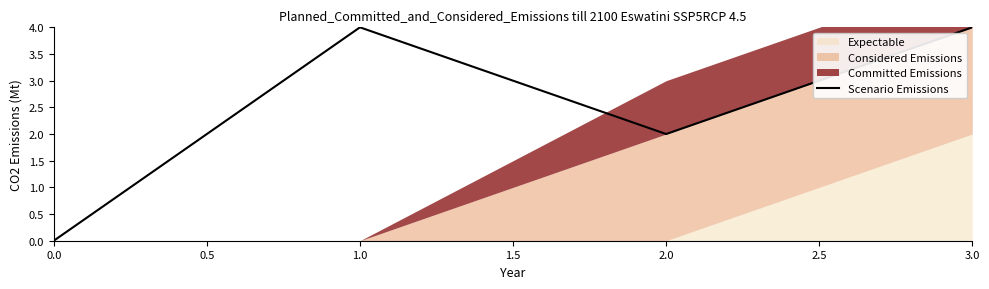

The value of Scenario Emissions at 0.0 is -2. True or false?

False